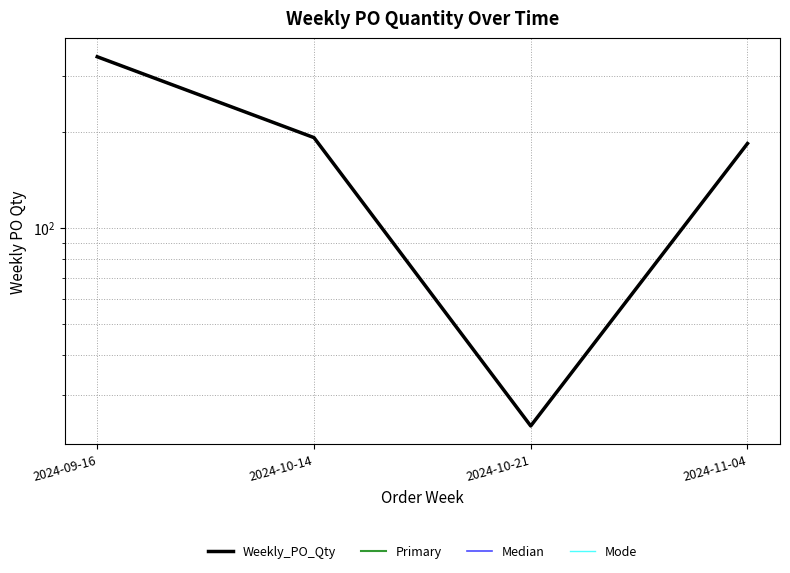

How many lines are shown in the chart?

4